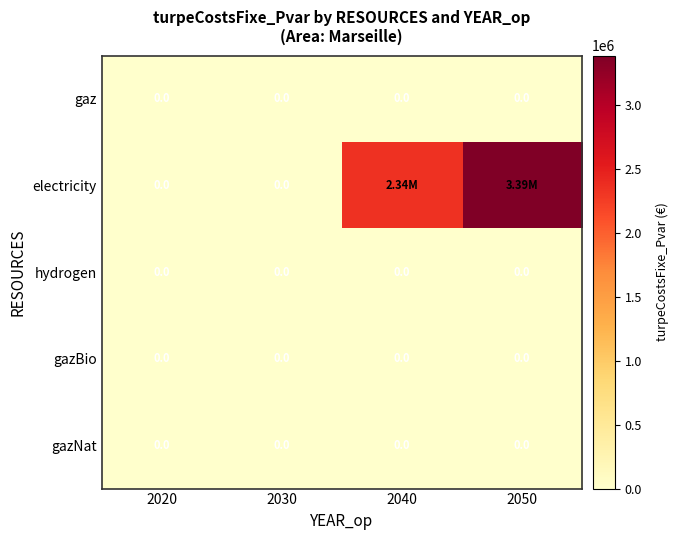

Which series has the largest total across all categories?

electricity